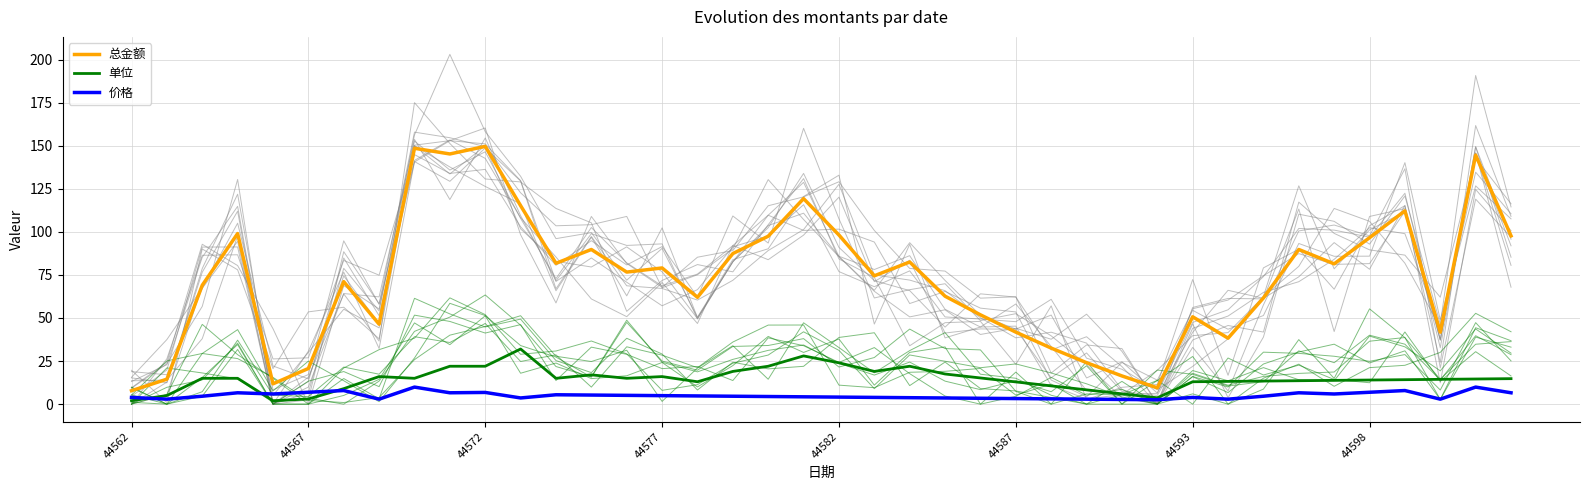

The value of 总金额 at 24 is 69.1. True or false?

False